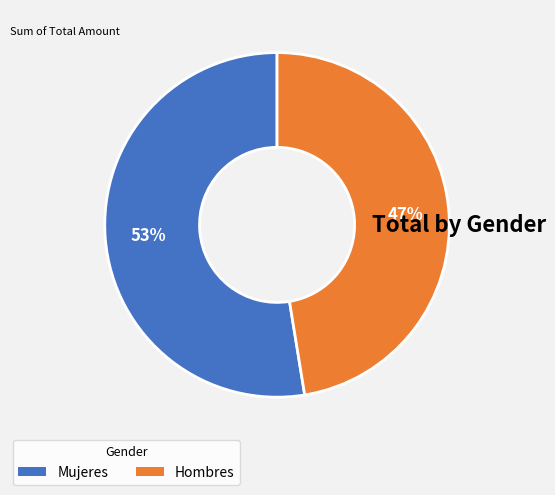

Combined, do Hombres and Mujeres account for over 50%?

Yes